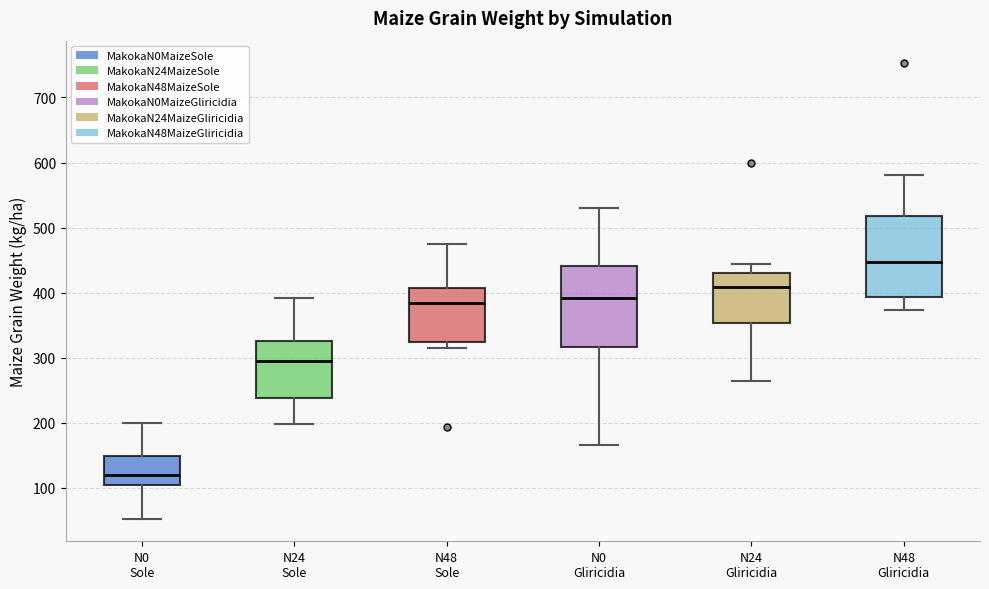

Reading left to right, transcribe this box plot: for each box, give where its median line is, the range the box spans, and where its two whiskers end, as read against the y-axis. The values are not printed on the chart, so give them approximately, as read against the axis.

N0 Sole: median 120, box 100 to 150, whiskers 50 to 200
N24 Sole: median 300, box 240 to 330, whiskers 200 to 390
N48 Sole: median 380, box 320 to 410, whiskers 320 (just below the box's lower edge) to 480
N0 Gliricidia: median 390, box 320 to 440, whiskers 170 to 530
N24 Gliricidia: median 410, box 350 to 430, whiskers 260 to 440
N48 Gliricidia: median 450, box 390 to 520, whiskers 370 to 580